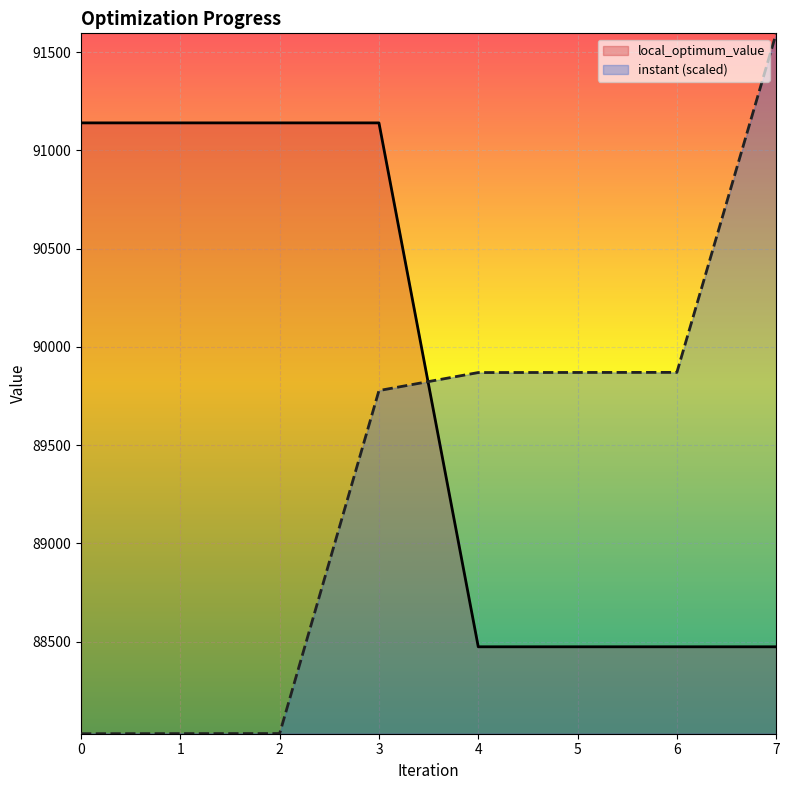

At how many categories does at least one series exceed 90087?

5